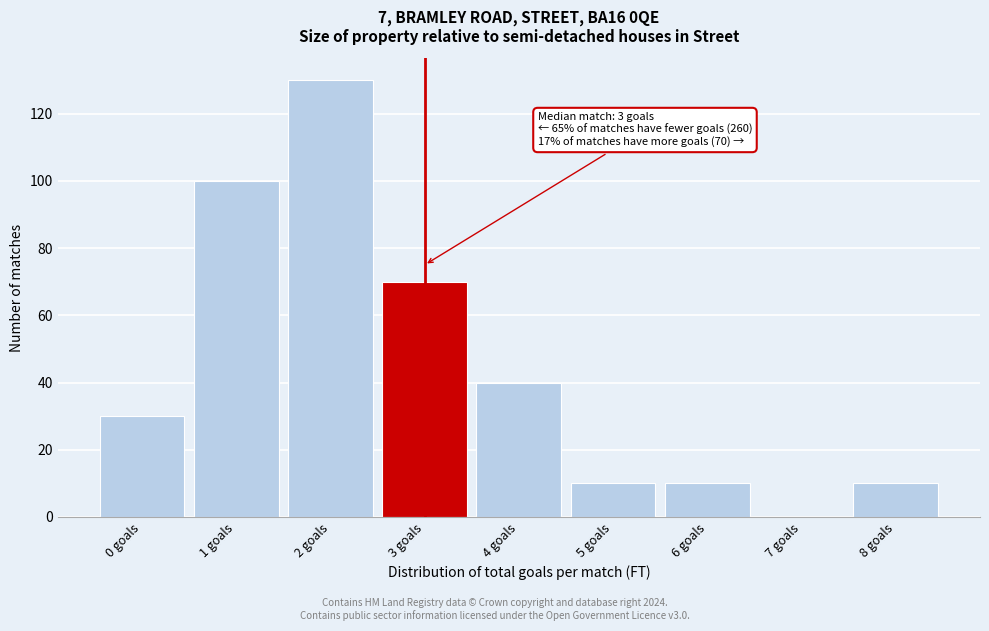

Reading right to left, transcribe all the data shown in this chart.

8 goals=10	7 goals=0	6 goals=10	5 goals=10	4 goals=40	3 goals=70	2 goals=130	1 goals=100	0 goals=30